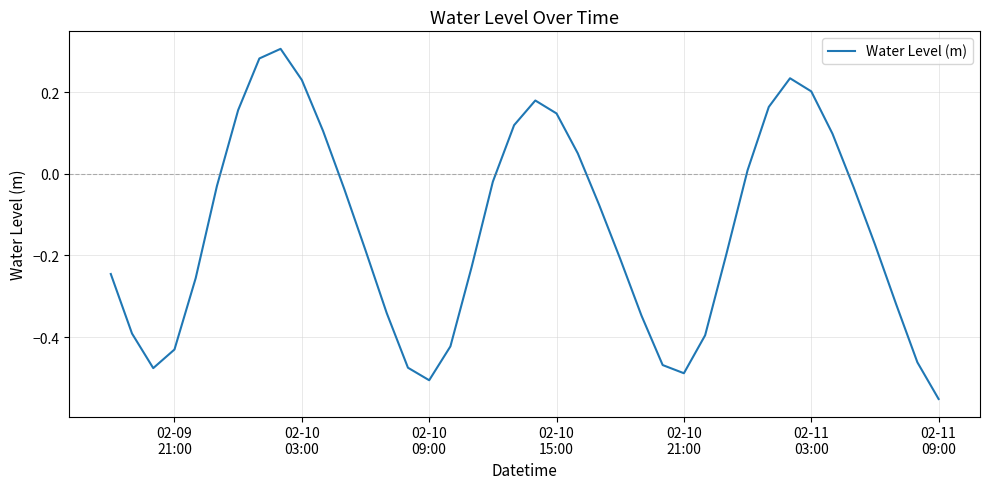

What is the difference between the maximum and minimum values?

0.9